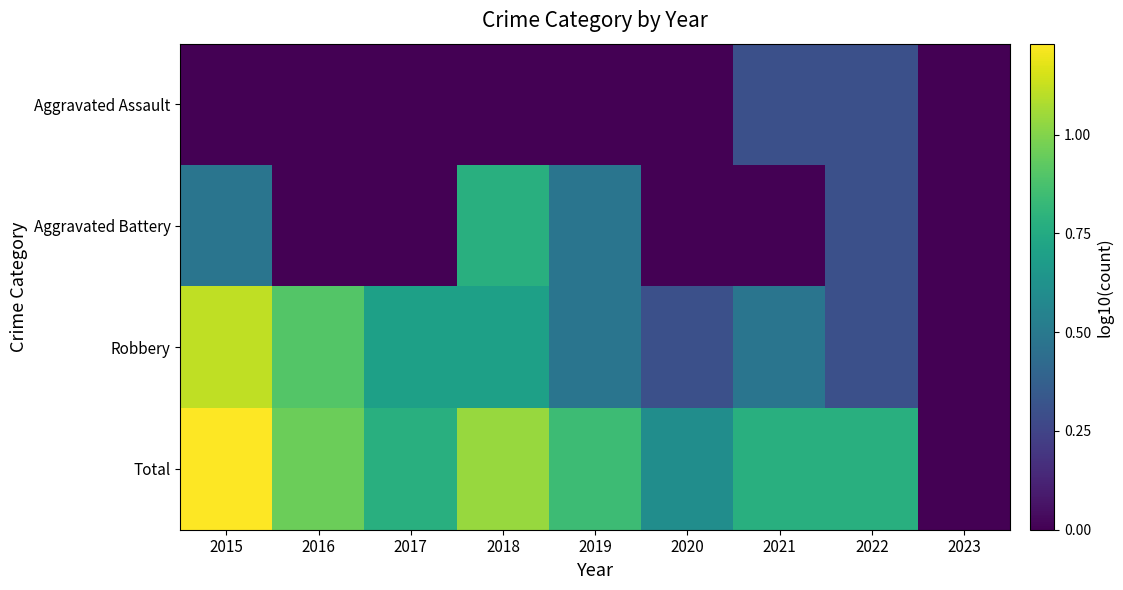

Reading left to right, transcribe all the data shown in this chart.

Aggravated Assault: 2015=0.0	2016=0.0	2017=0.0	2018=0.0	2019=0.0	2020=0.0	2021=0.3	2022=0.3	2023=0.0
Aggravated Battery: 2015=0.5	2016=0.0	2017=0.0	2018=0.8	2019=0.5	2020=0.0	2021=0.0	2022=0.3	2023=0.0
Robbery: 2015=1.1	2016=0.9	2017=0.7	2018=0.7	2019=0.5	2020=0.3	2021=0.5	2022=0.3	2023=0.0
Total: 2015=1.2	2016=1.0	2017=0.8	2018=1.0	2019=0.8	2020=0.6	2021=0.8	2022=0.8	2023=0.0